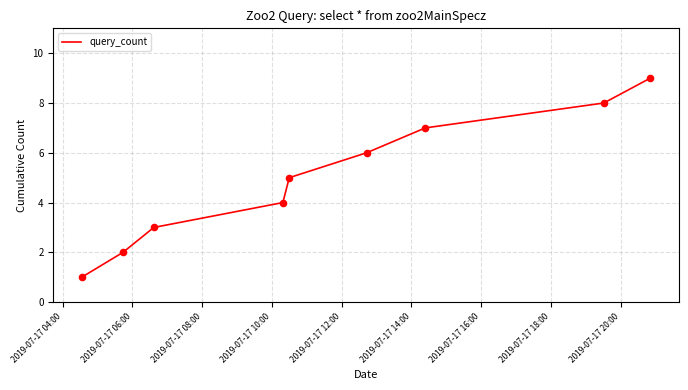

What is the difference between the maximum and minimum values?

8